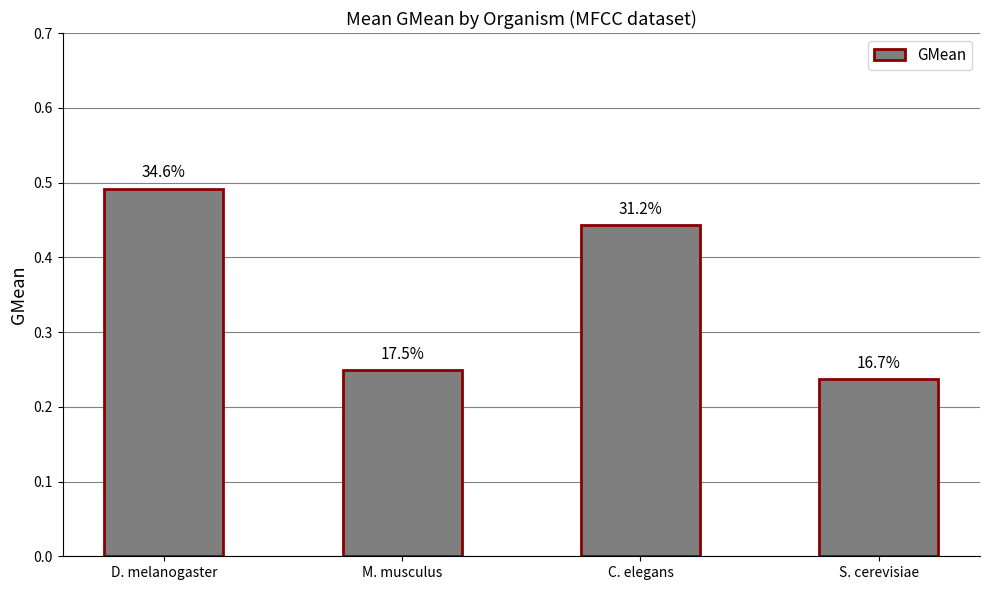

Which category has the highest value across all series?

D. melanogaster